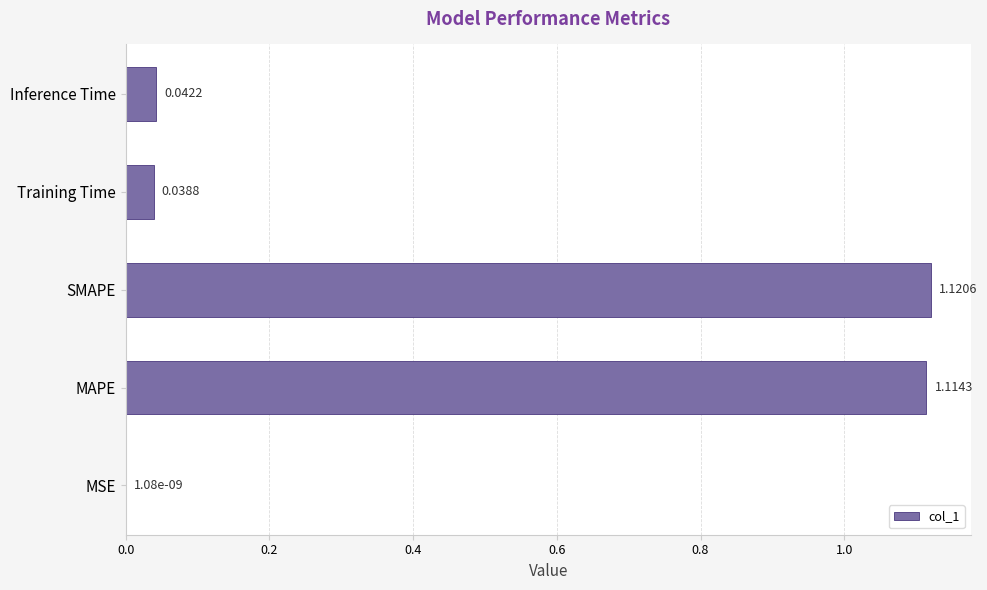

At which label is the value closest to 0?

MSE